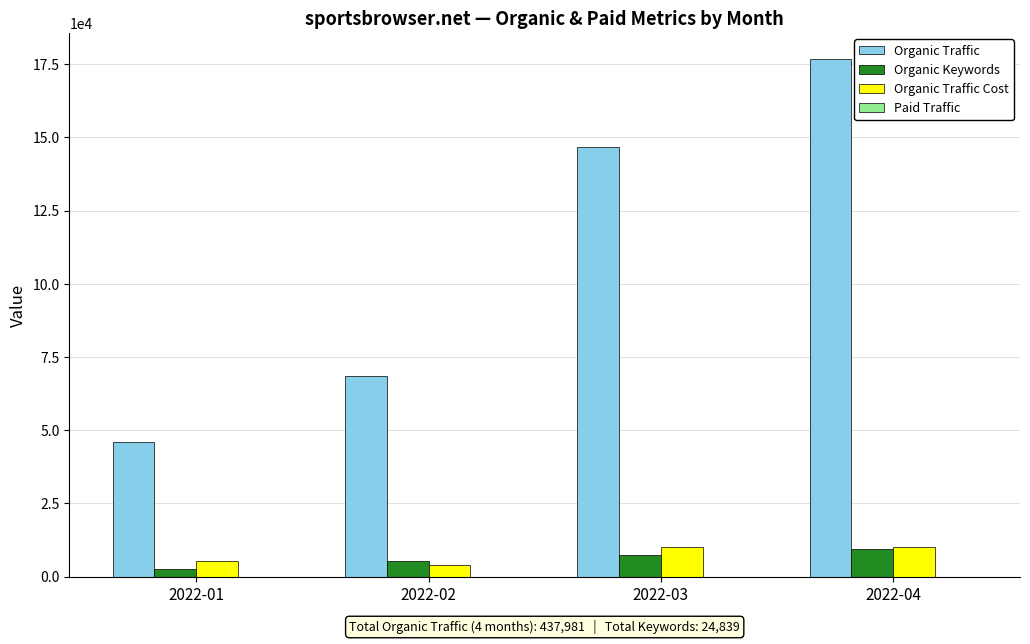

Is the value of Organic Traffic Cost at 2022-01 greater than the value of Organic Traffic at 2022-03?

No